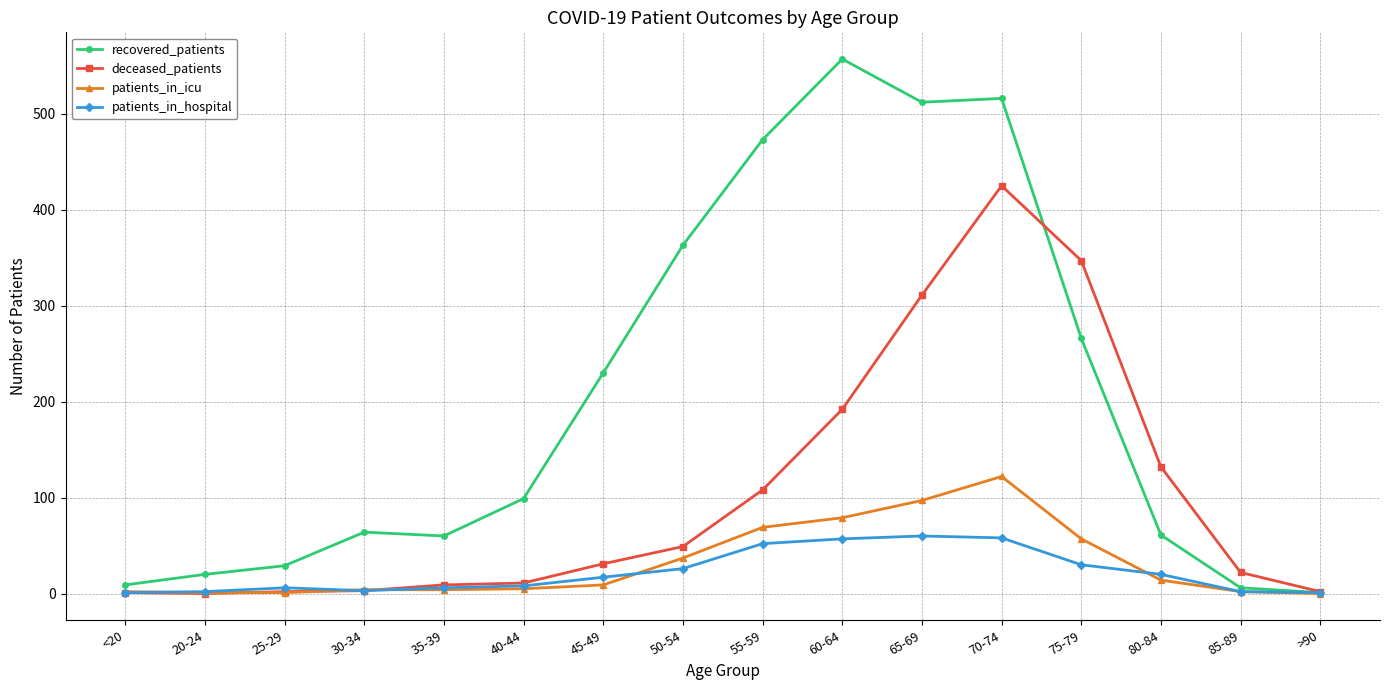

What is the sum of all patients_in_hospital values?

349